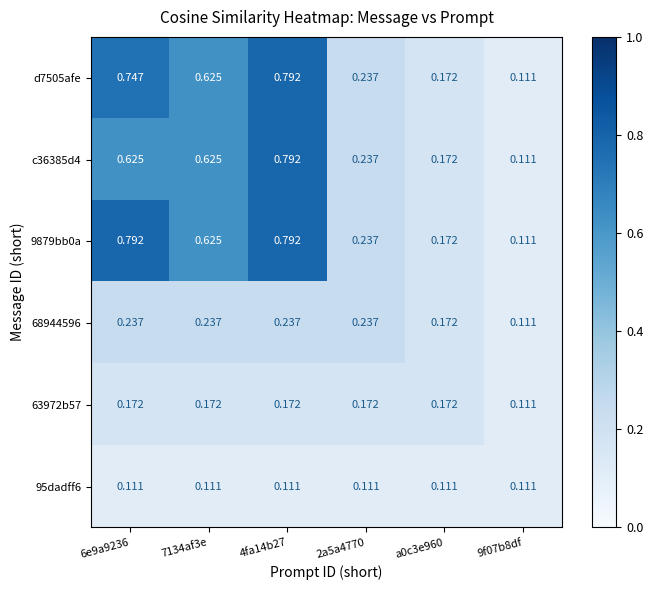

Is the value of 95dadff6 at 6e9a9236 greater than the value of 63972b57 at 2a5a4770?

No